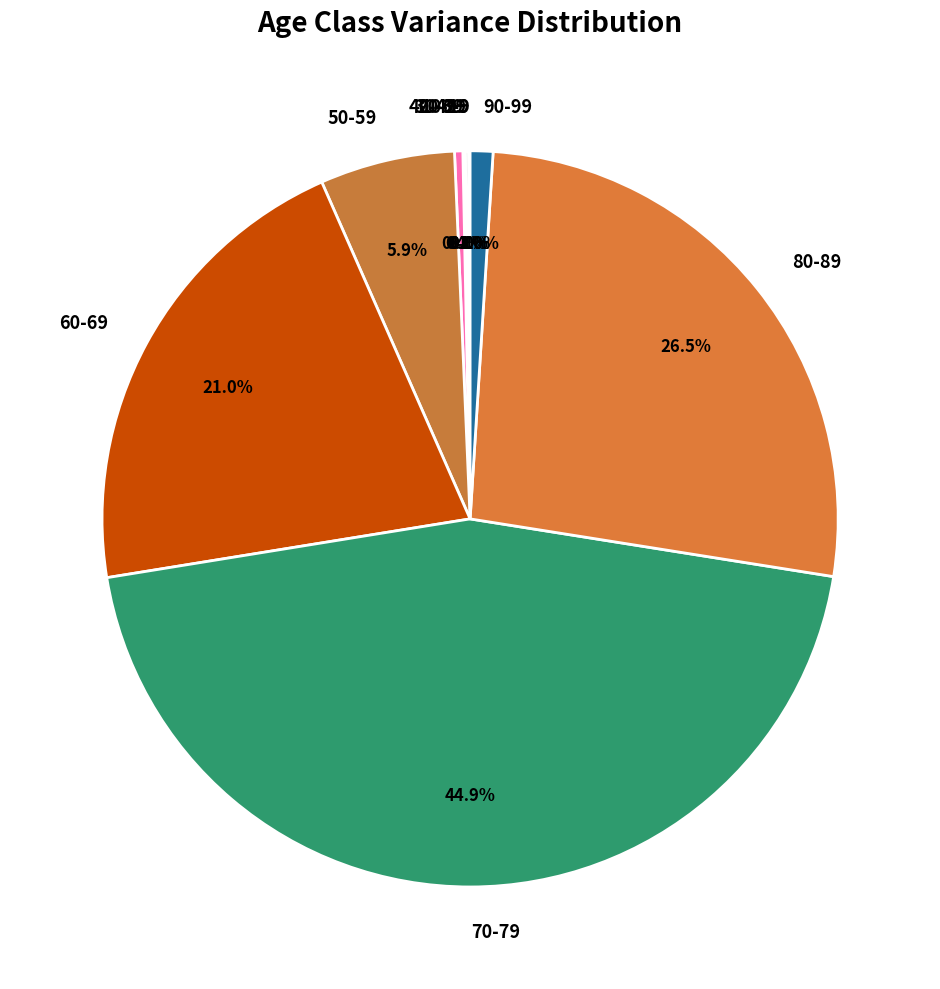

To the nearest percent, what portion does 70-79 represent?

45%